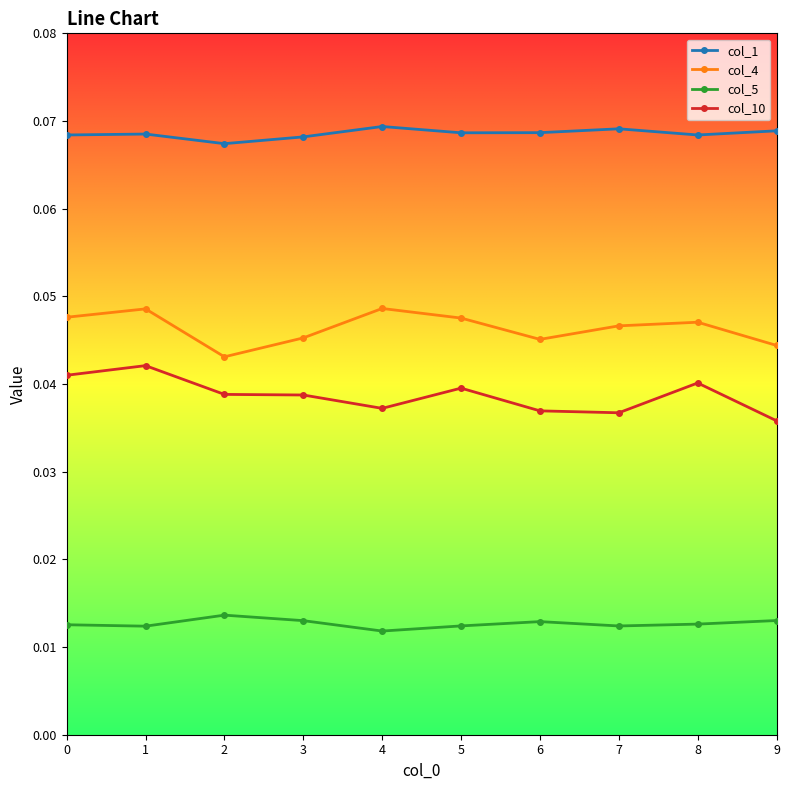

How many col_5 values are between 0 and 1?

10